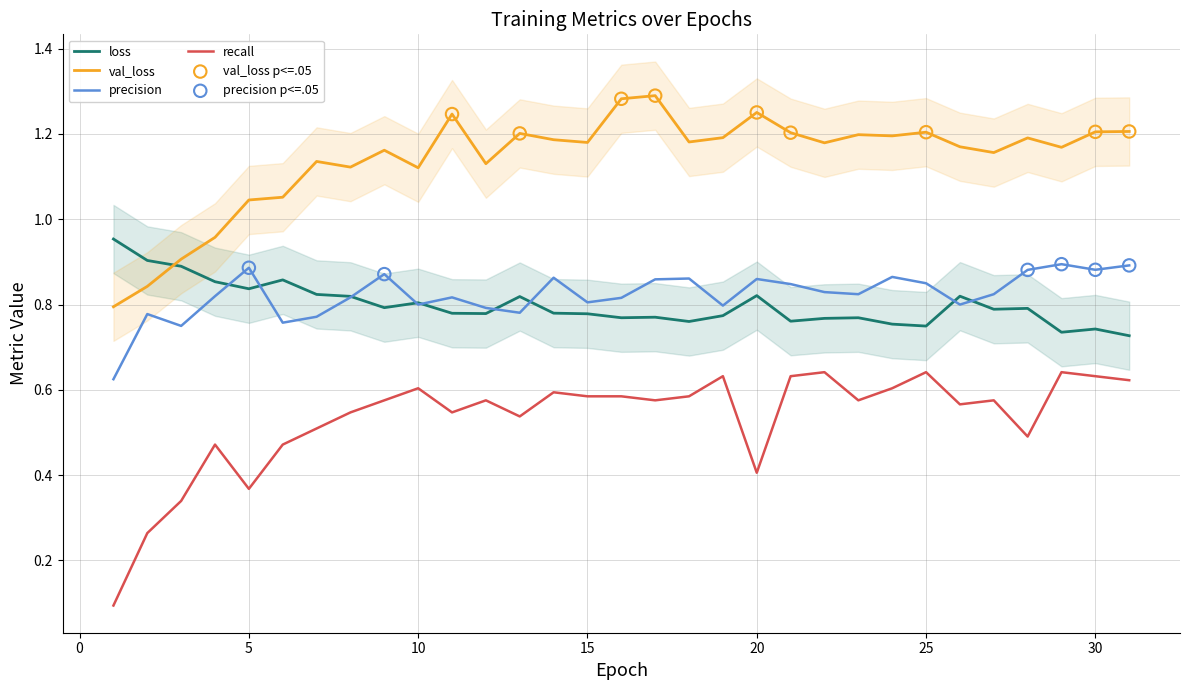

True or false: recall and val_loss intersect in this chart.

False